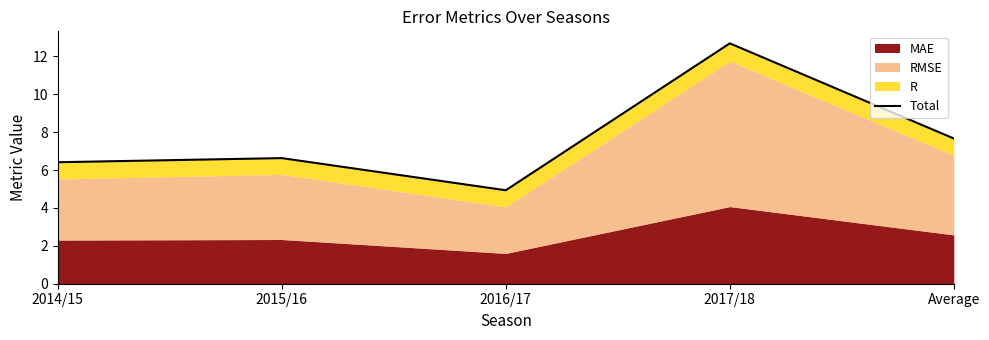

True or false: there are more than 1 points higher than both neighbors.

True